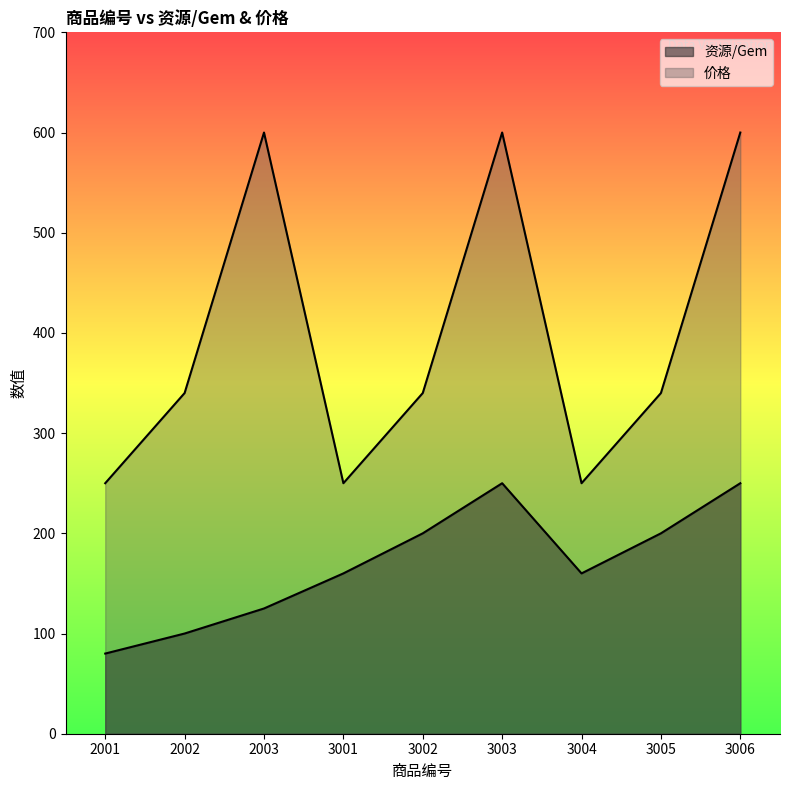

True or false: 价格 and 资源/Gem intersect in this chart.

False